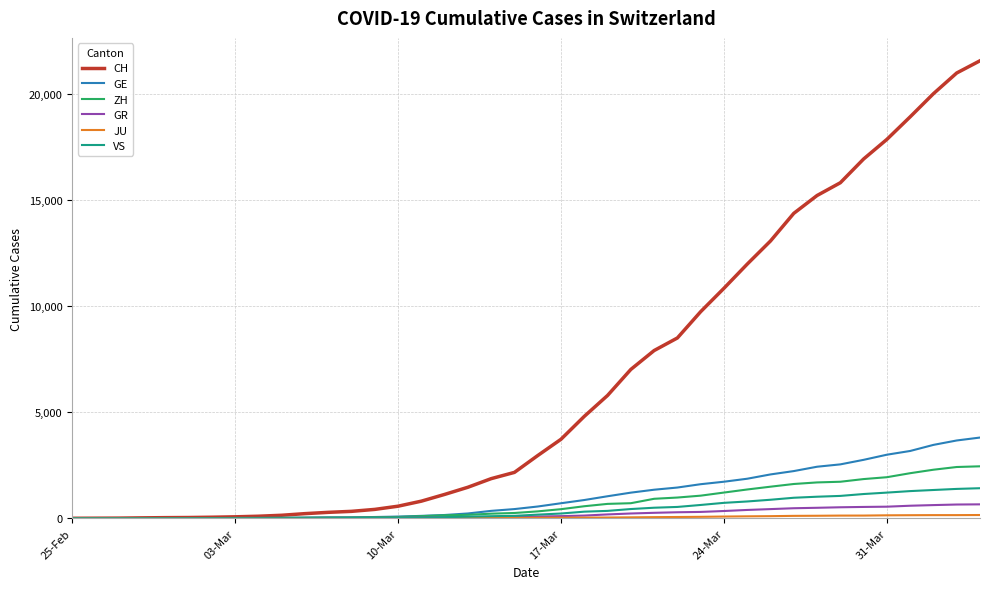

Which series has the widest spread of values?

CH